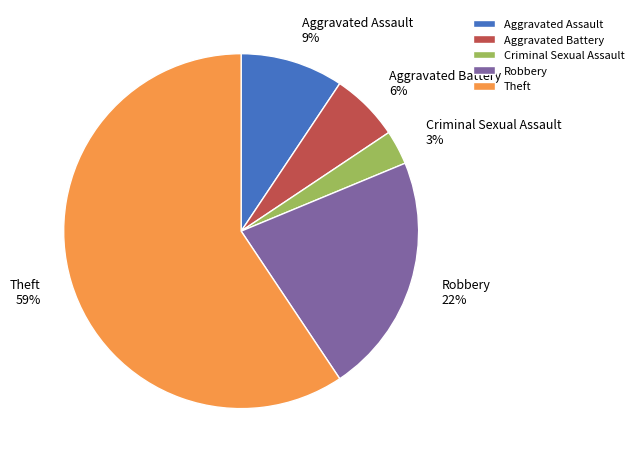

How many slices are in this pie chart?

5